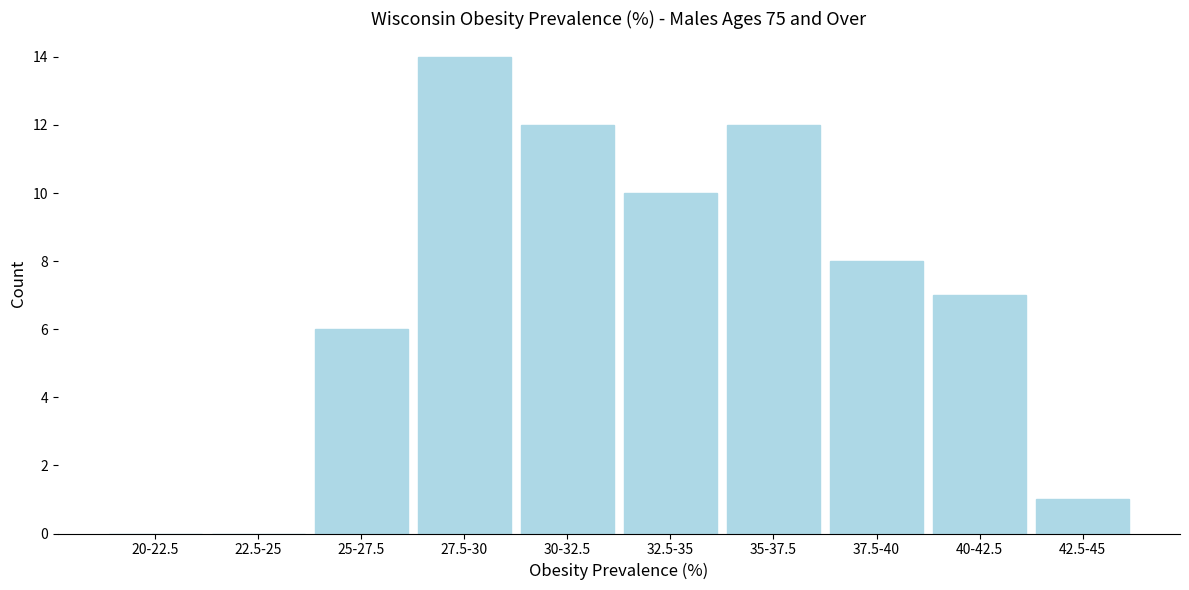

Reading left to right, extract all data points from this chart.

20-22.5=0	22.5-25=0	25-27.5=6	27.5-30=14	30-32.5=12	32.5-35=10	35-37.5=12	37.5-40=8	40-42.5=7	42.5-45=1